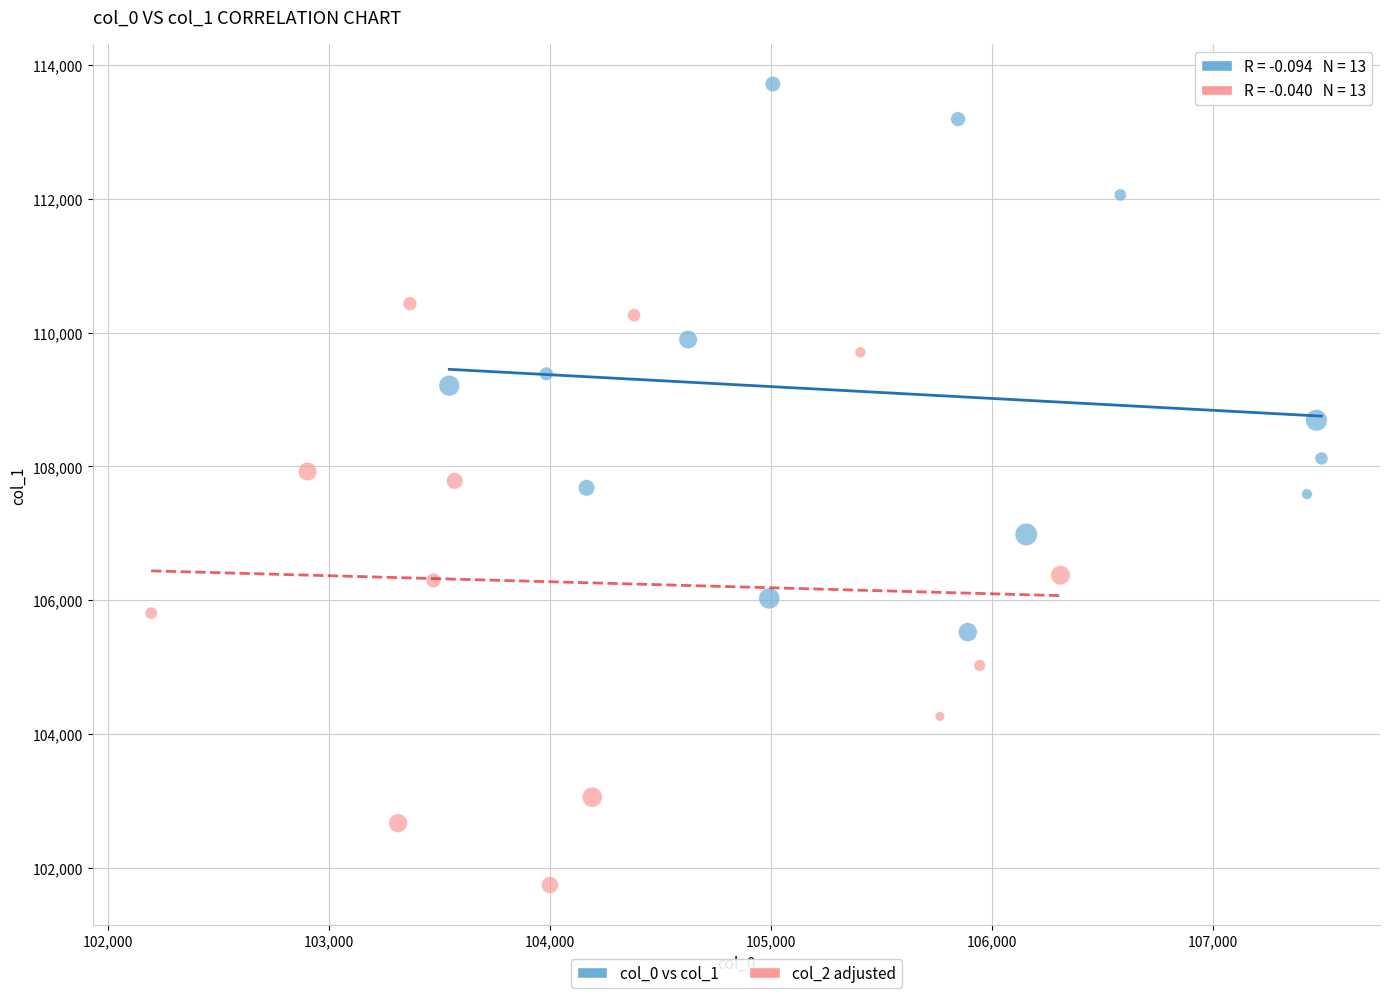

Which series reaches the minimum Y coordinate?

col_2 adjusted